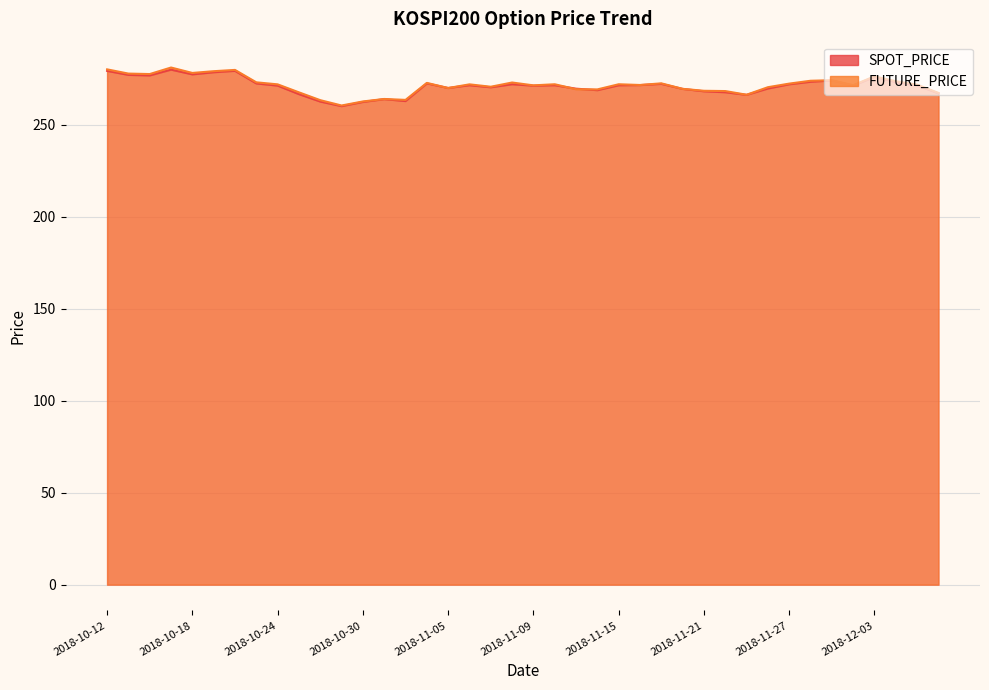

How many data points in FUTURE_PRICE are above 272?

20